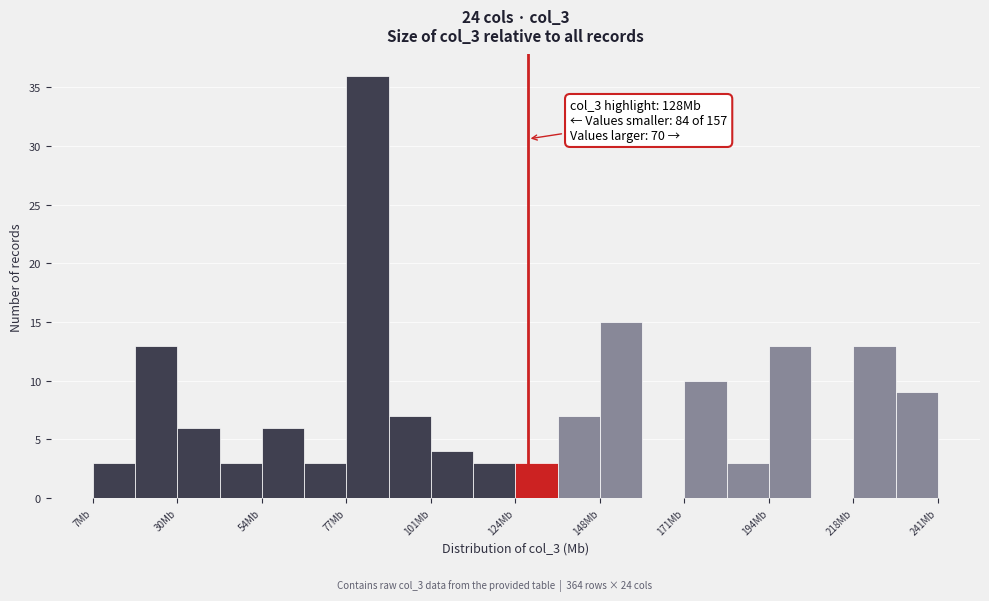

Read against the x-axis, roughly where is the centre of the tallest bar?

85